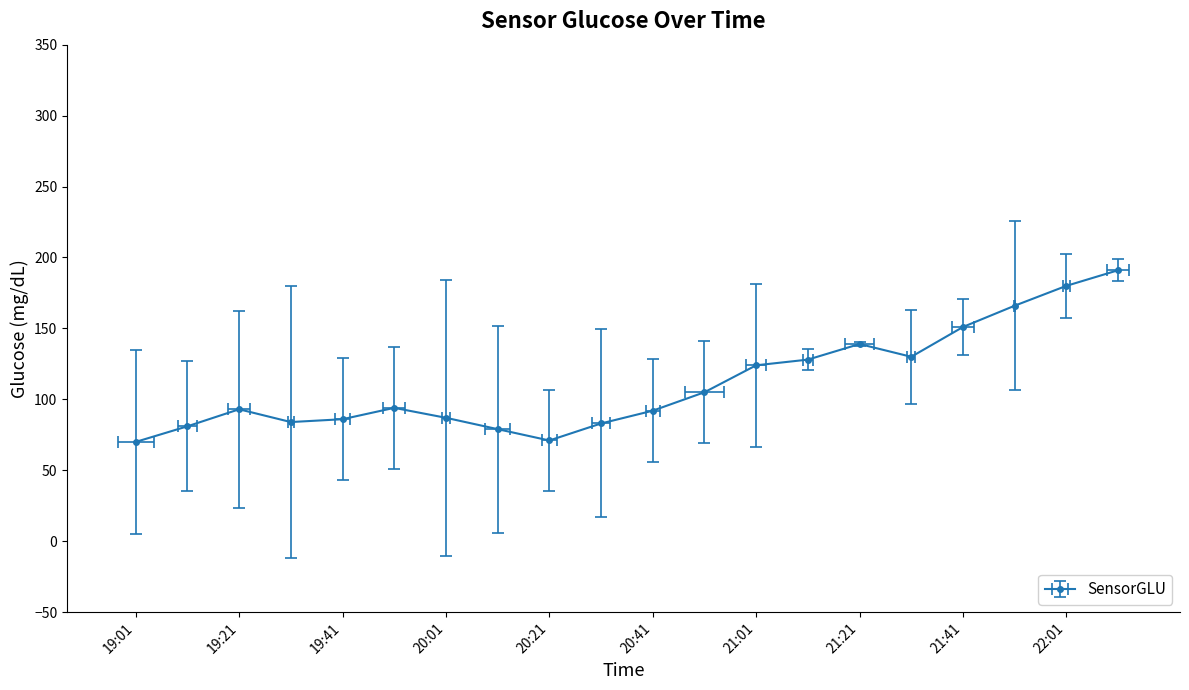

Reading left to right, what are all the values shown in this chart?

70	81	93	84	86	94	87	79	71	83	92	105	124	128	139	130	151	166	180	191